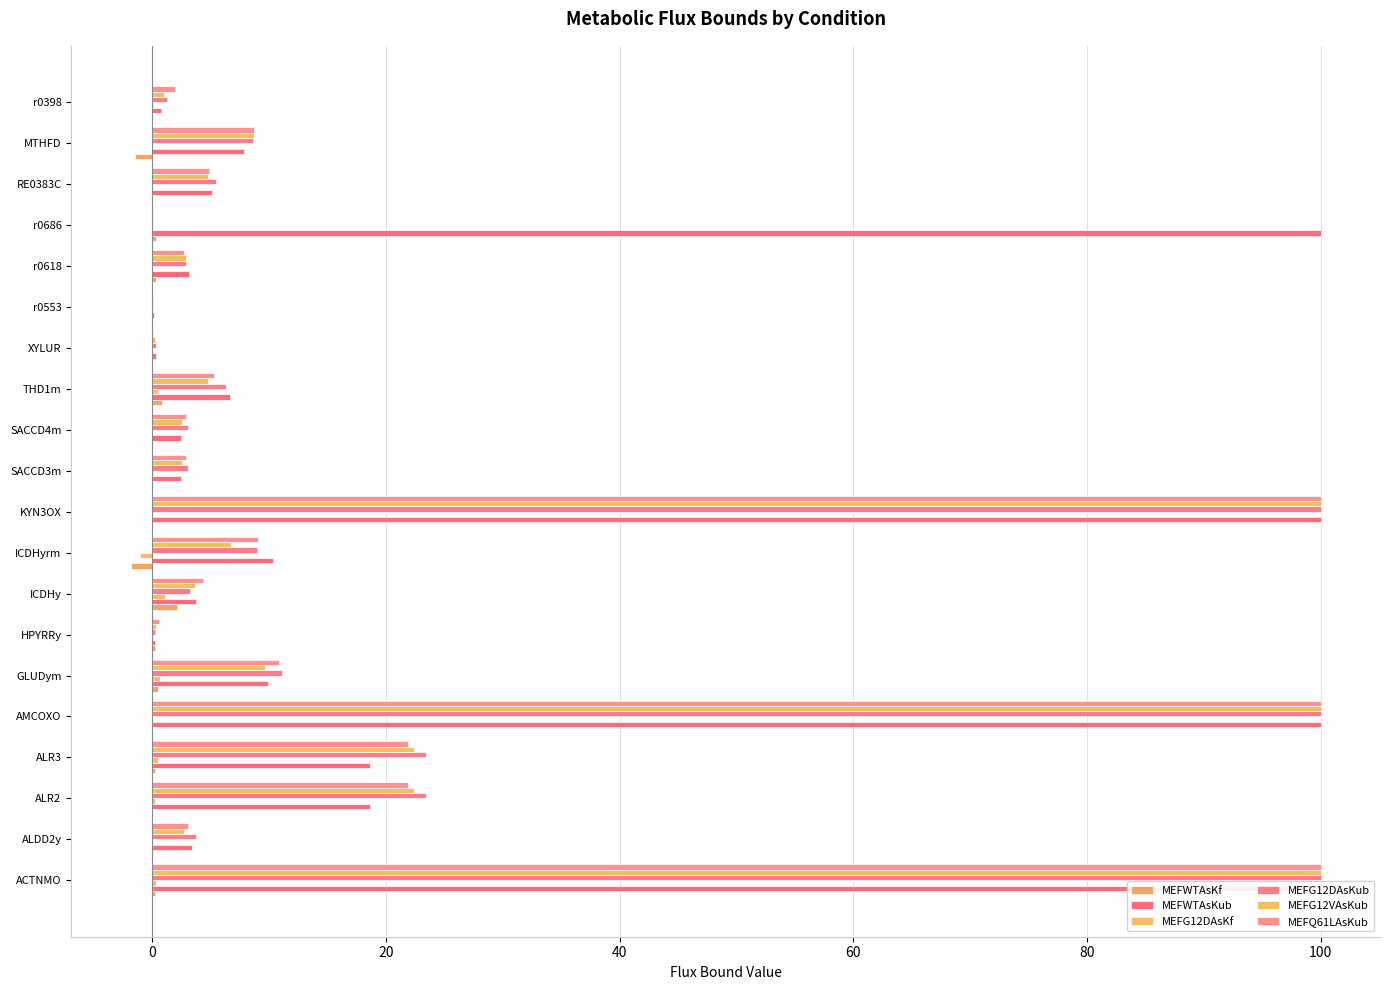

Which series changed the most between AMCOXO and THD1m?

MEFG12VAsKub